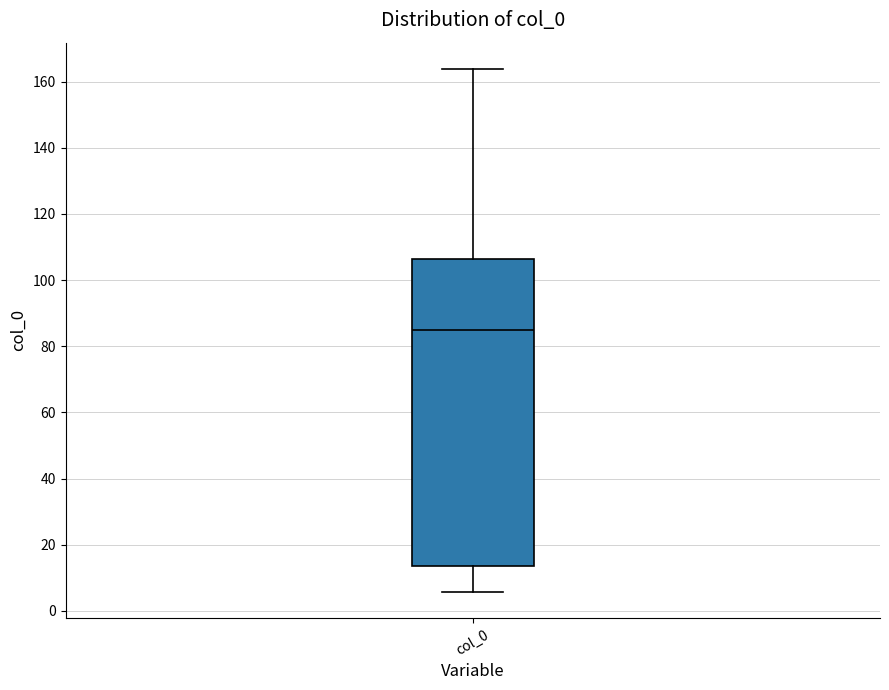

Transcribe this box plot: give where the median line is, the range the box spans, and where the two whiskers end, as read against the y-axis. The values are not printed on the chart, so give them approximately, as read against the axis.

median 86, box 14 to 106, whiskers 6 to 164